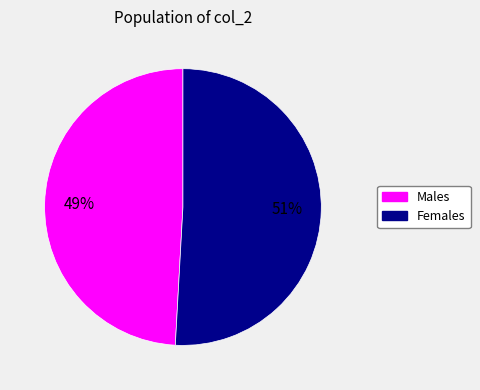

Approximately how many times larger is the value at Males compared to Females?

1.0